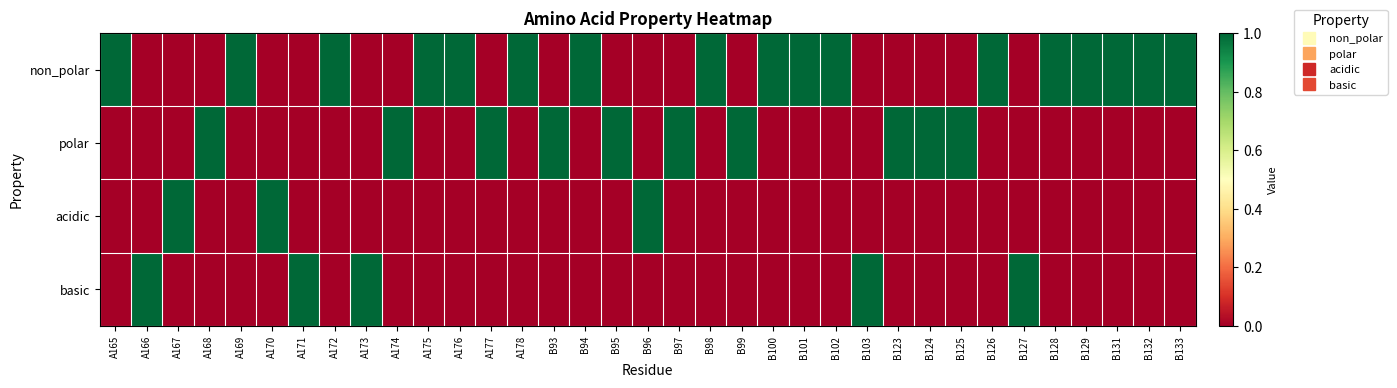

Reading left to right, what are all the values shown in this chart?

non_polar: A165=1	A166=0	A167=0	A168=0	A169=1	A170=0	A171=0	A172=1	A173=0	A174=0	A175=1	A176=1	A177=0	A178=1	B93=0	B94=1	B95=0	B96=0	B97=0	B98=1	B99=0	B100=1	B101=1	B102=1	B103=0	B123=0	B124=0	B125=0	B126=1	B127=0	B128=1	B129=1	B131=1	B132=1	B133=1
polar: A165=0	A166=0	A167=0	A168=1	A169=0	A170=0	A171=0	A172=0	A173=0	A174=1	A175=0	A176=0	A177=1	A178=0	B93=1	B94=0	B95=1	B96=0	B97=1	B98=0	B99=1	B100=0	B101=0	B102=0	B103=0	B123=1	B124=1	B125=1	B126=0	B127=0	B128=0	B129=0	B131=0	B132=0	B133=0
acidic: A165=0	A166=0	A167=1	A168=0	A169=0	A170=1	A171=0	A172=0	A173=0	A174=0	A175=0	A176=0	A177=0	A178=0	B93=0	B94=0	B95=0	B96=1	B97=0	B98=0	B99=0	B100=0	B101=0	B102=0	B103=0	B123=0	B124=0	B125=0	B126=0	B127=0	B128=0	B129=0	B131=0	B132=0	B133=0
basic: A165=0	A166=1	A167=0	A168=0	A169=0	A170=0	A171=1	A172=0	A173=1	A174=0	A175=0	A176=0	A177=0	A178=0	B93=0	B94=0	B95=0	B96=0	B97=0	B98=0	B99=0	B100=0	B101=0	B102=0	B103=1	B123=0	B124=0	B125=0	B126=0	B127=1	B128=0	B129=0	B131=0	B132=0	B133=0